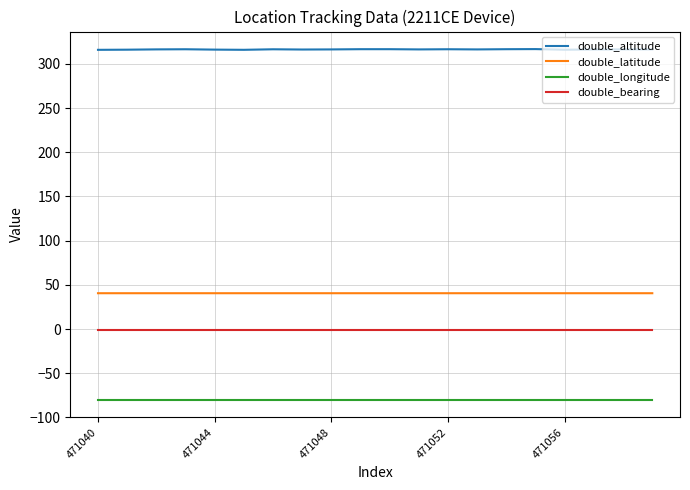

What is the minimum value shown in the chart?

-80.2